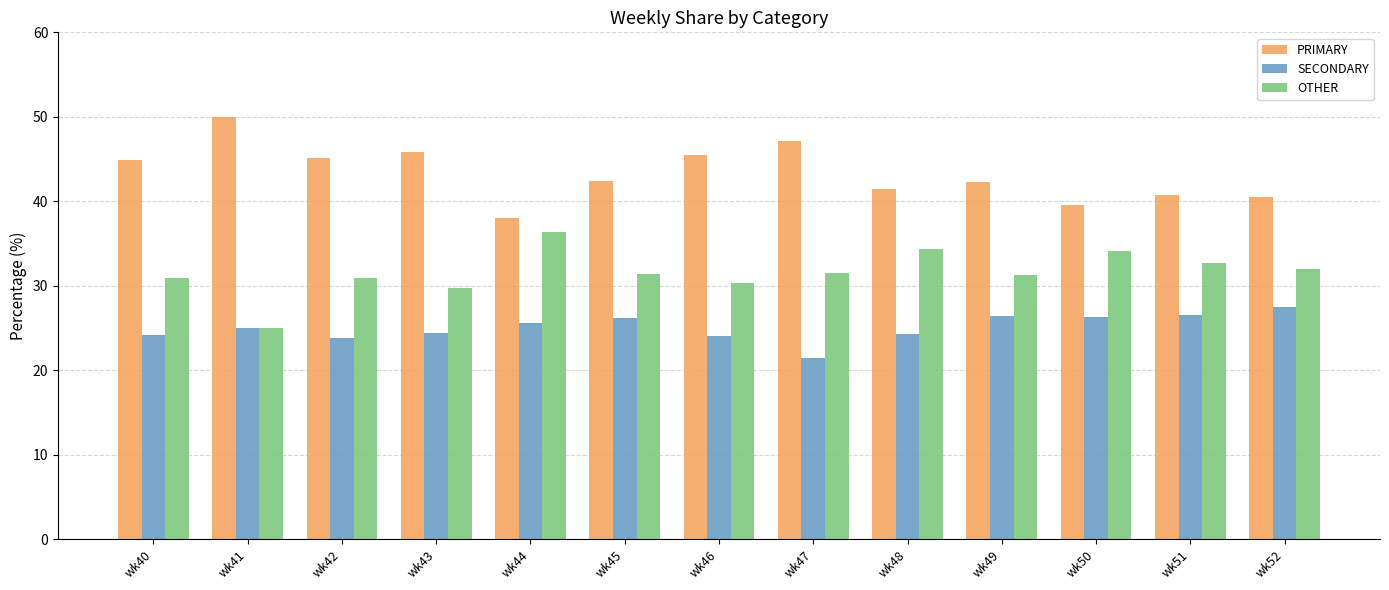

Is it true that PRIMARY equals 75.2 at wk45?

False